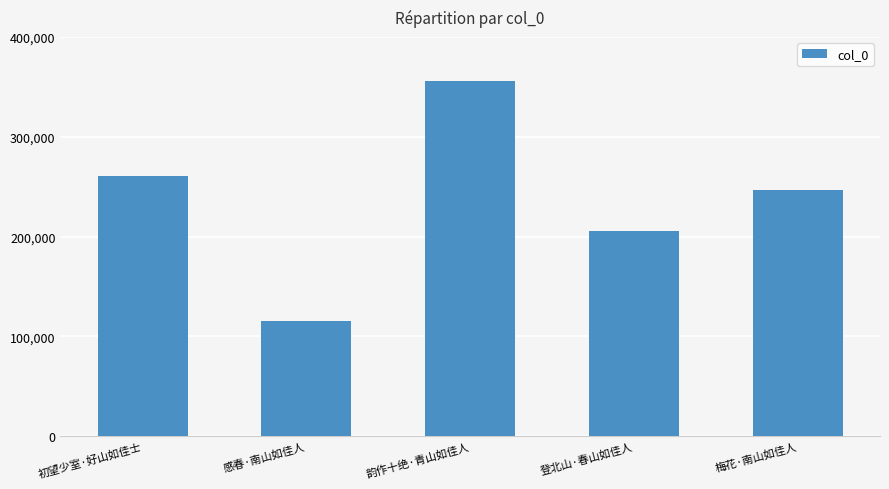

The value at 初望少室·好山如佳士 is 260242. True or false?

True